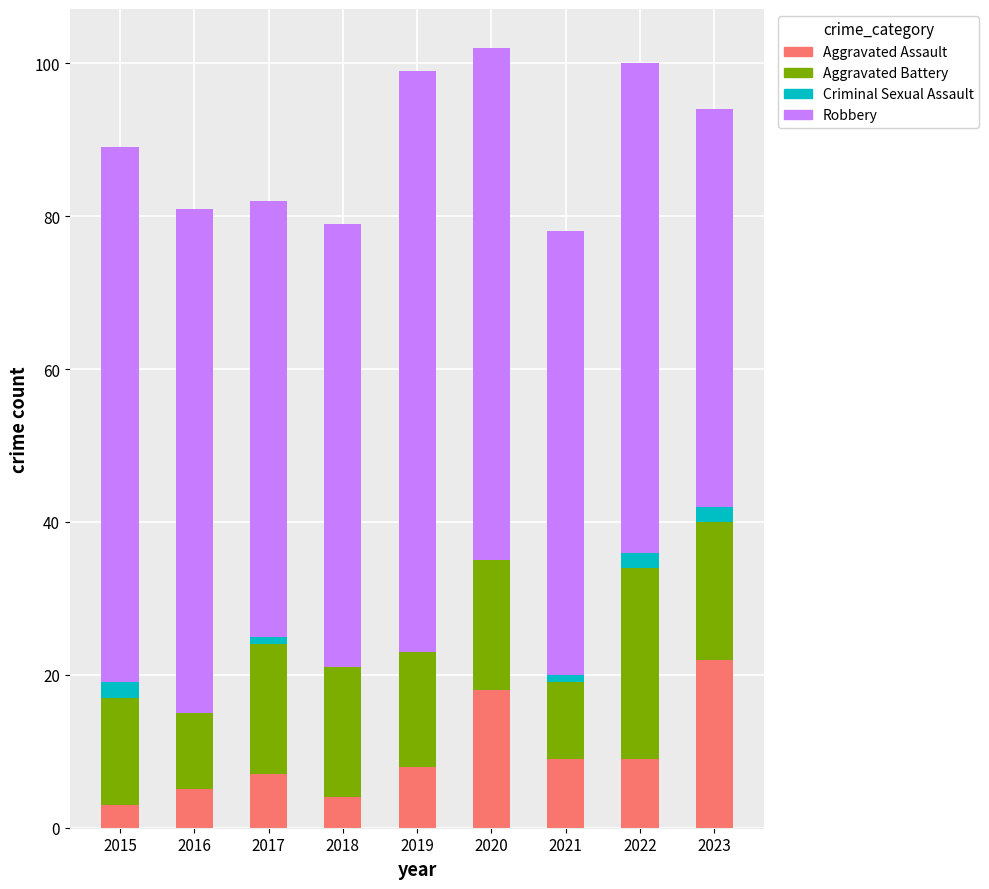

What is the sum of the Aggravated Assault values at 2016 and 2018?

9